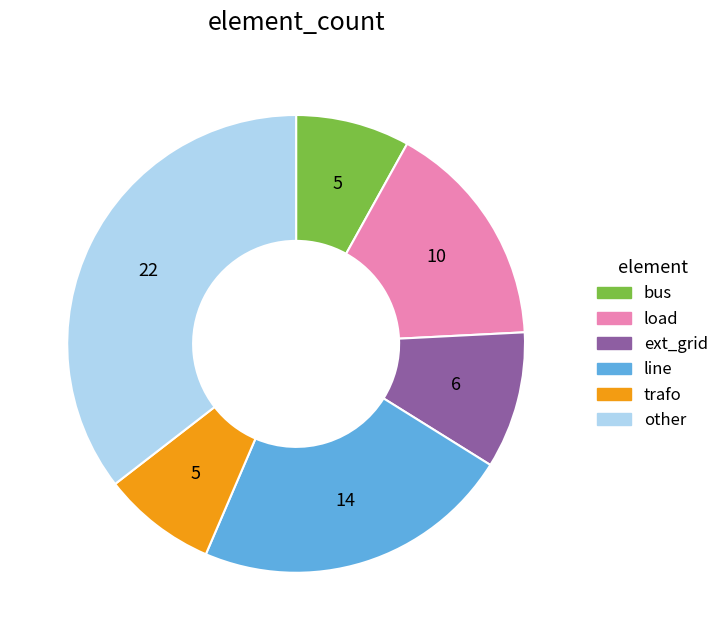

What is the largest slice in the pie chart?

other